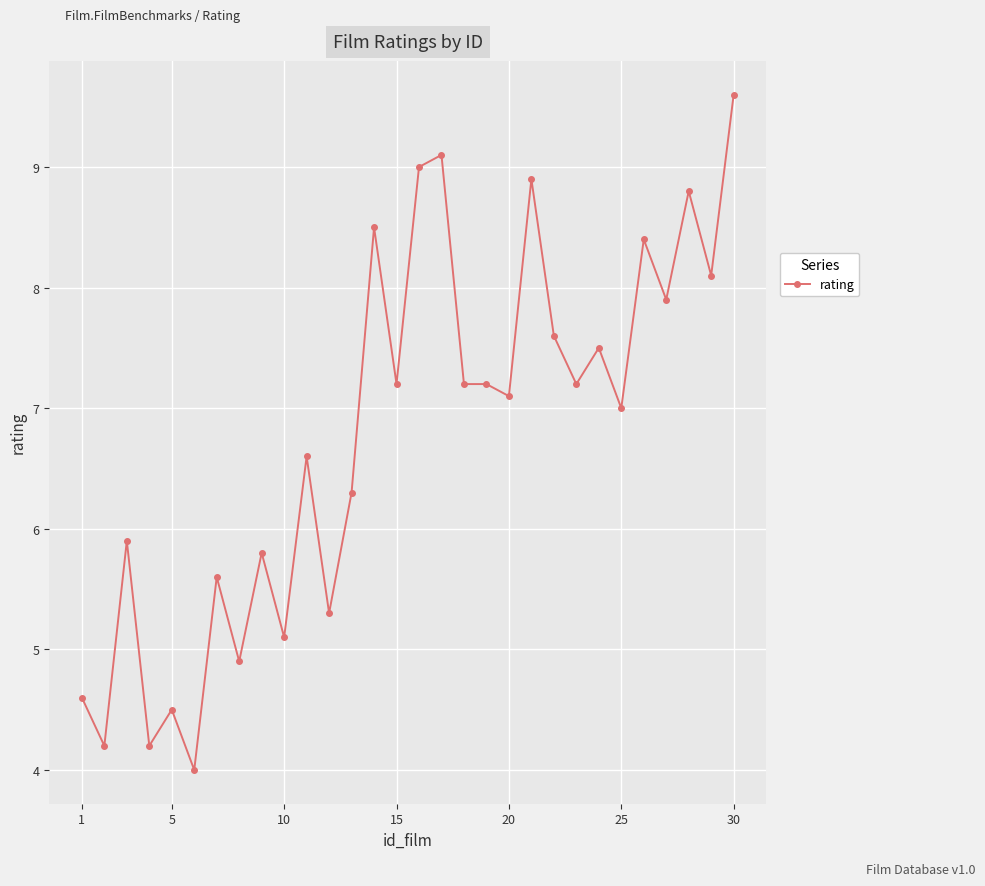

Count the number of data series in this chart.

1